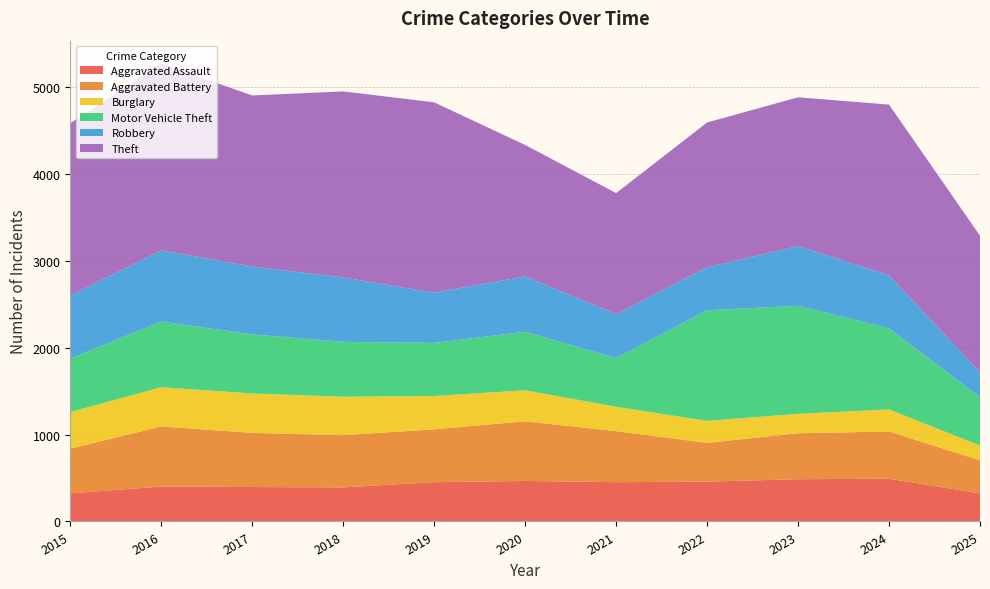

Reading left to right, list all the values displayed in this chart.

Aggravated Assault: 2015=323	2016=402	2017=396	2018=392	2019=452	2020=466	2021=452	2022=458	2023=486	2024=492	2025=323
Aggravated Battery: 2015=515	2016=691	2017=623	2018=600	2019=608	2020=686	2021=587	2022=446	2023=529	2024=543	2025=380
Burglary: 2015=421	2016=451	2017=453	2018=443	2019=383	2020=357	2021=280	2022=253	2023=223	2024=254	2025=170
Motor Vehicle Theft: 2015=614	2016=756	2017=680	2018=631	2019=611	2020=673	2021=560	2022=1272	2023=1243	2024=931	2025=556
Robbery: 2015=726	2016=819	2017=780	2018=741	2019=577	2020=637	2021=506	2022=495	2023=687	2024=610	2025=286
Theft: 2015=1981	2016=2148	2017=1968	2018=2140	2019=2190	2020=1512	2021=1392	2022=1665	2023=1711	2024=1965	2025=1572